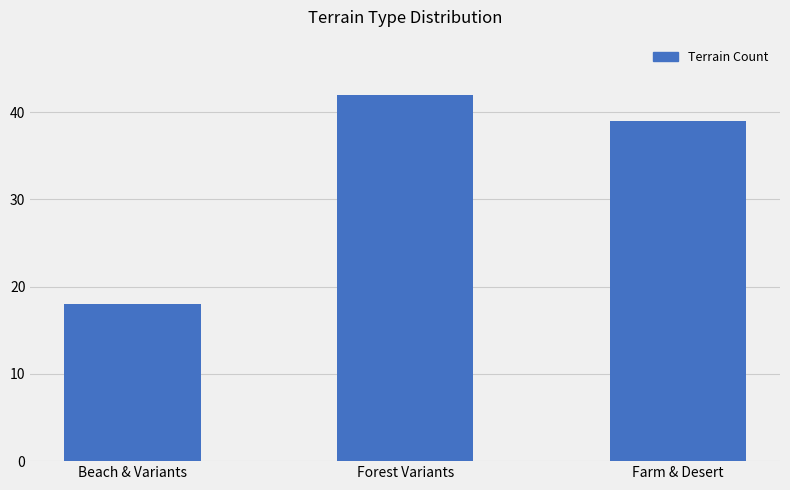

What is the difference between the values at Forest Variants and Farm & Desert?

3